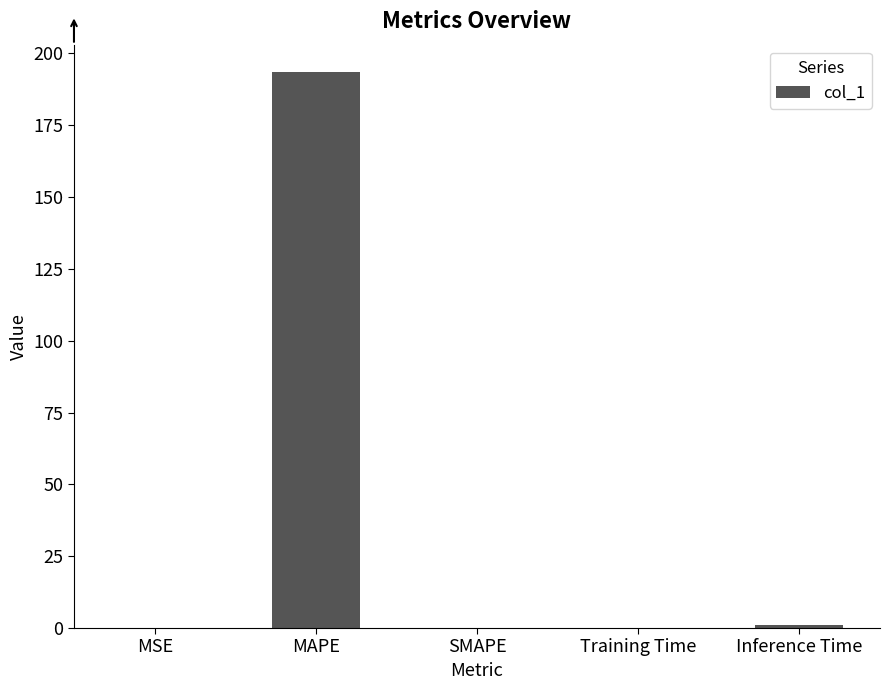

True or false: the data shows 0.0 at SMAPE.

True